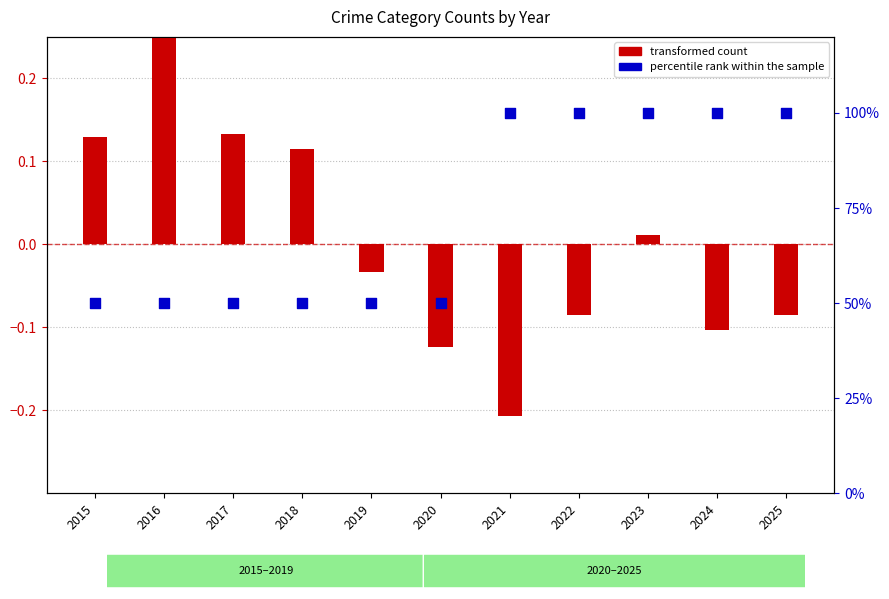

What is the total value across all series at 2020?

49.9